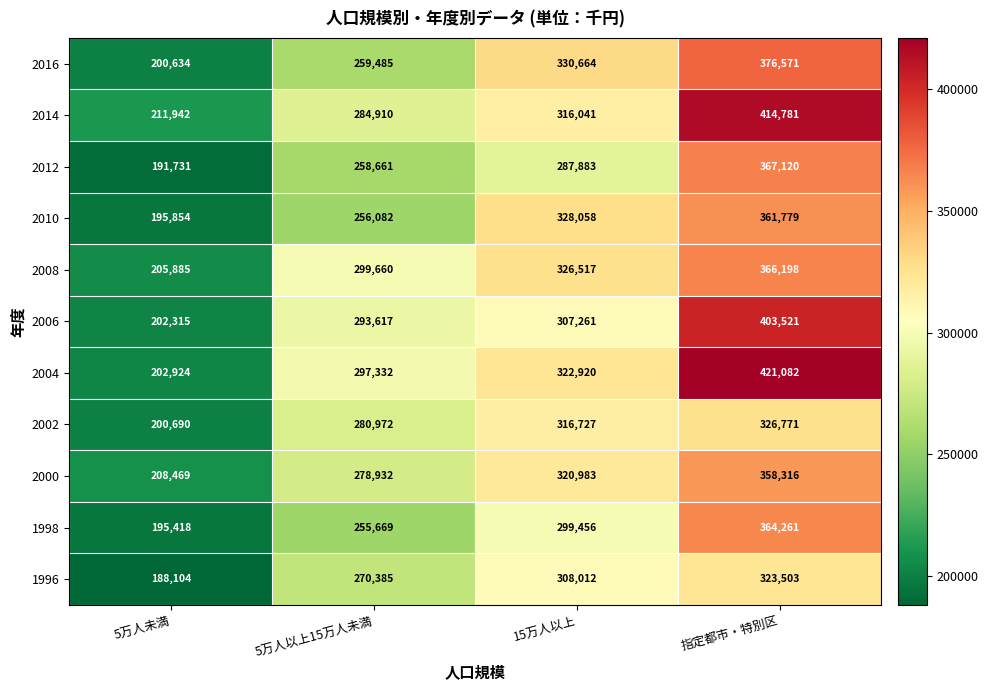

At 5万人以上15万人未満, list the series in order from largest to smallest.

2008, 2004, 2006, 2014, 2002, 2000, 1996, 2016, 2012, 2010, 1998